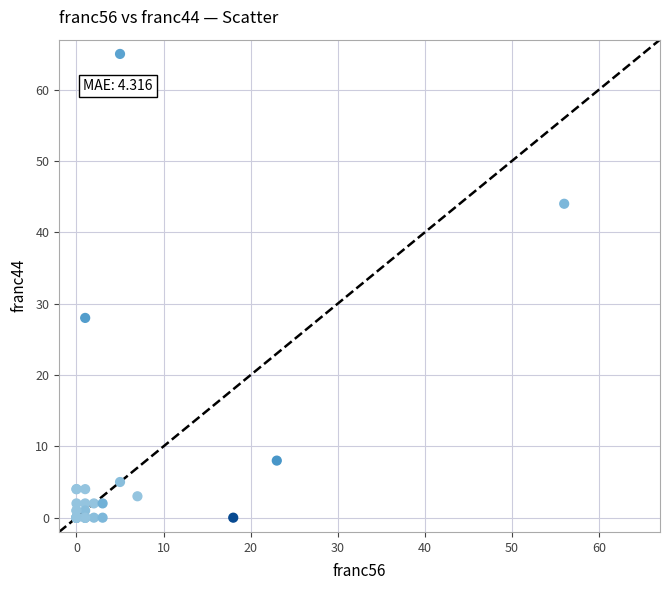

What Y value in the scatter plot is closest to 32?

28